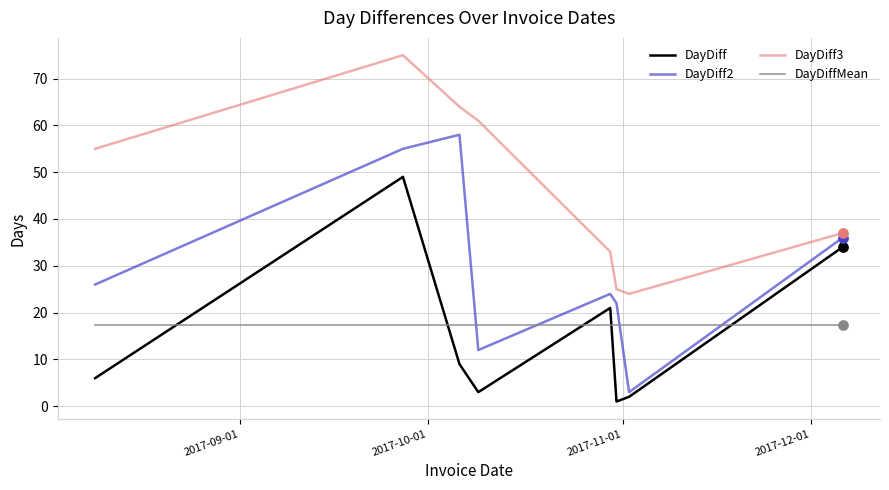

What are all the series names shown in the legend?

DayDiff, DayDiff2, DayDiff3, DayDiffMean